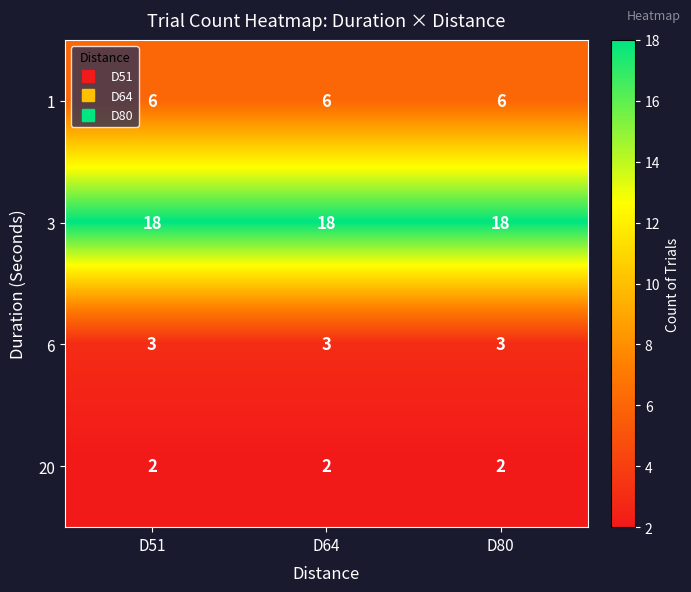

What is the greatest value displayed?

18